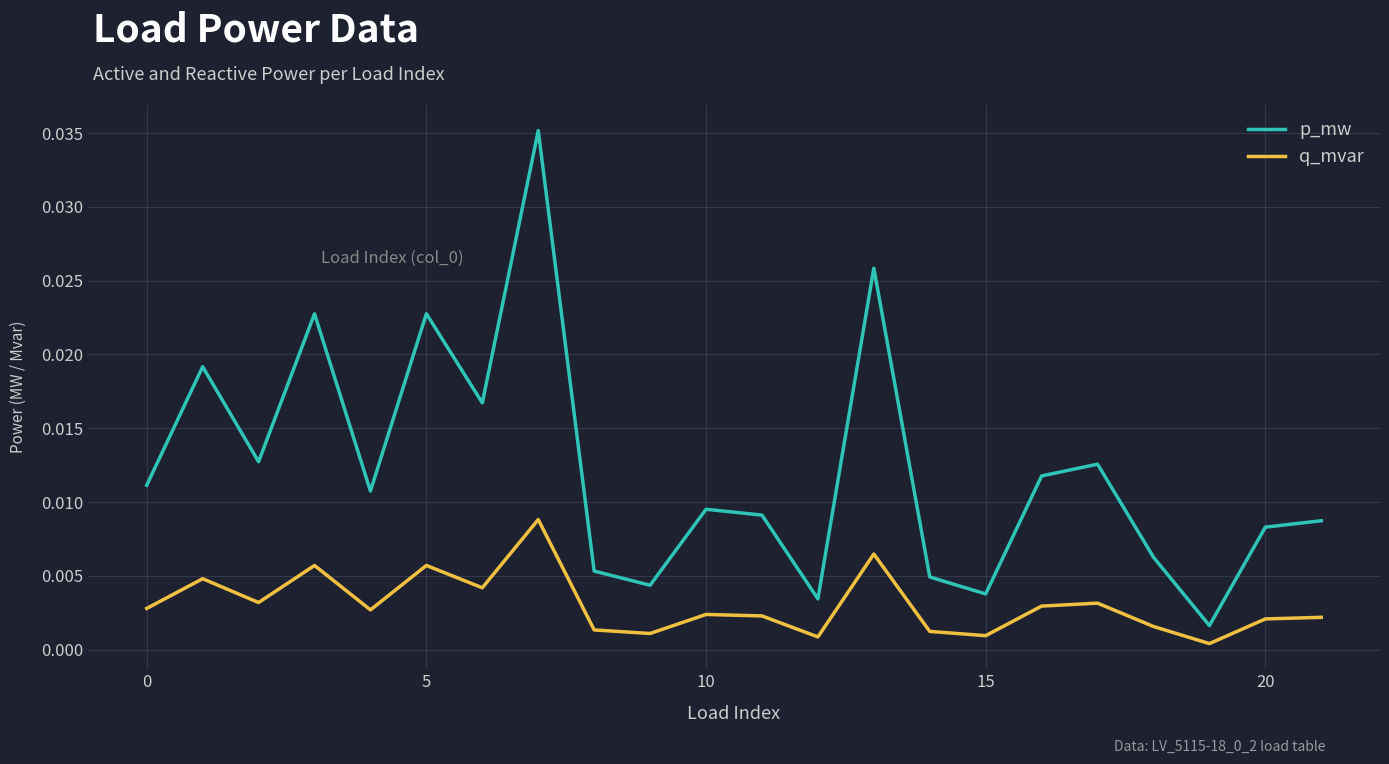

Which series has the largest total across all categories?

p_mw